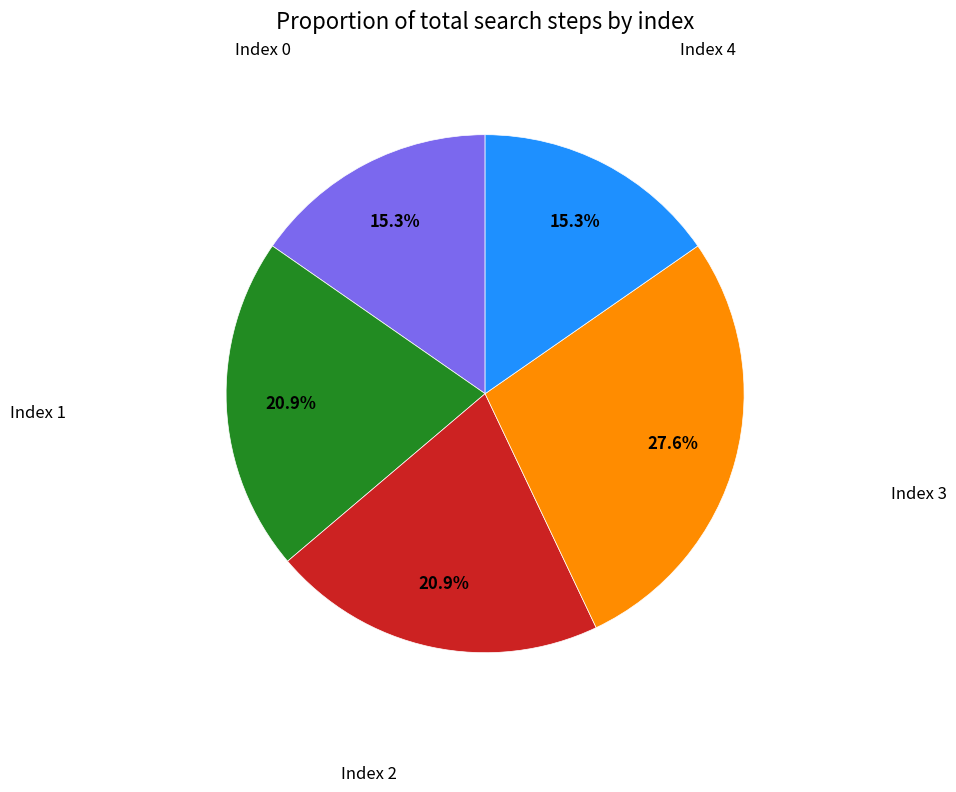

Is there a majority slice in this chart?

No